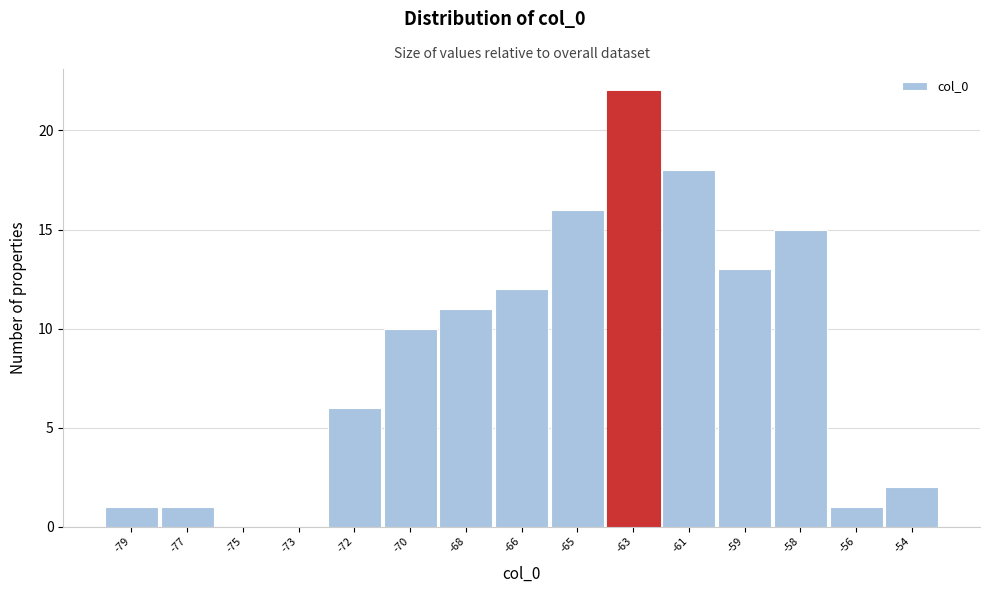

Reading right to left, extract all data points from this chart.

-54=2	-56=1	-58=15	-59=13	-61=18	-63=22	-65=16	-66=12	-68=11	-70=10	-72=6	-73=0	-75=0	-77=1	-79=1